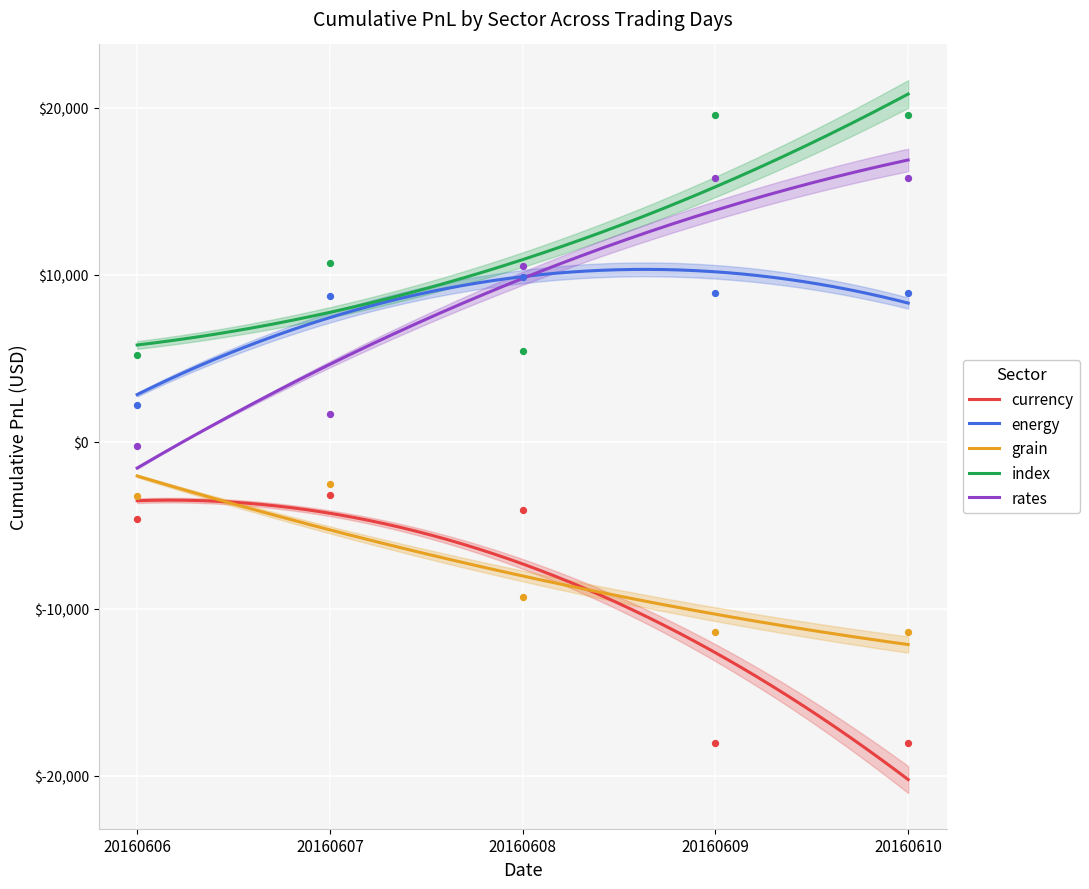

Which series reaches the minimum Y coordinate?

currency